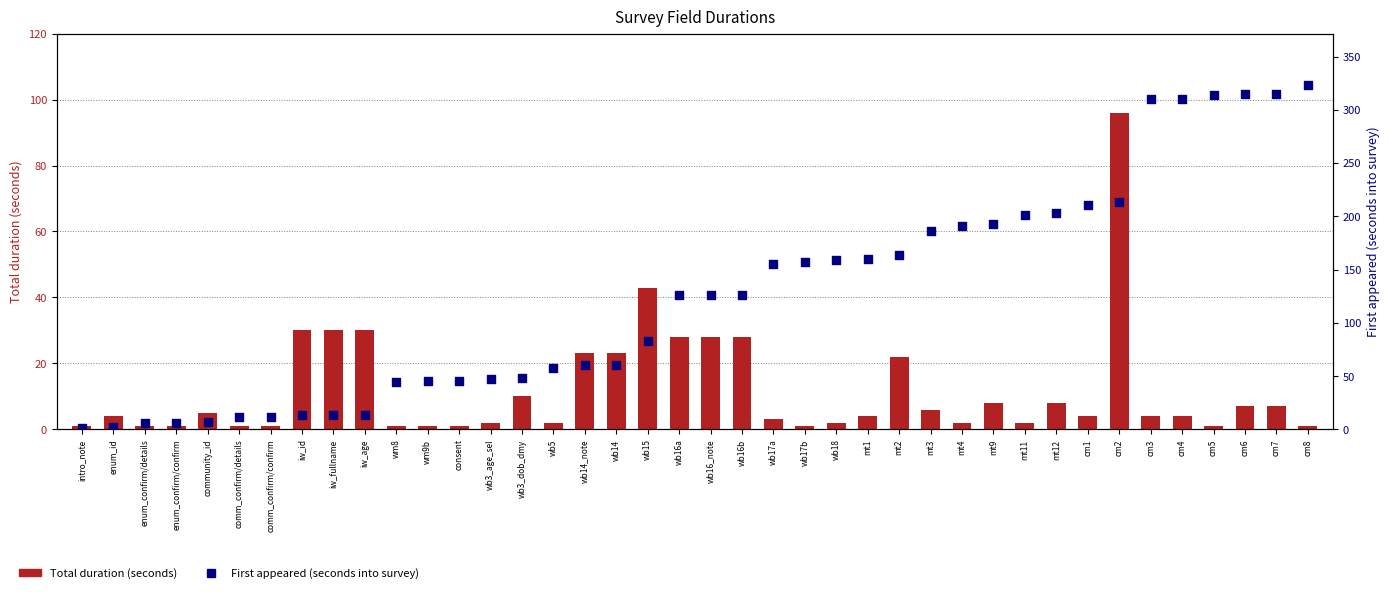

What are all the series names shown in the legend?

Total duration (seconds), First appeared (seconds into survey)